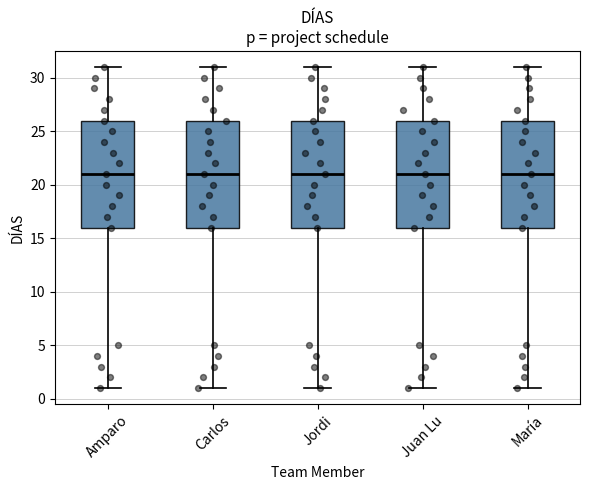

Reading left to right, transcribe this box plot: for each box, give where its median line is, the range the box spans, and where its two whiskers end, as read against the y-axis. The values are not printed on the chart, so give them approximately, as read against the axis.

Amparo: median 21, box 16 to 26, whiskers 1 to 31
Carlos: median 21, box 16 to 26, whiskers 1 to 31
Jordi: median 21, box 16 to 26, whiskers 1 to 31
Juan Lu: median 21, box 16 to 26, whiskers 1 to 31
María: median 21, box 16 to 26, whiskers 1 to 31